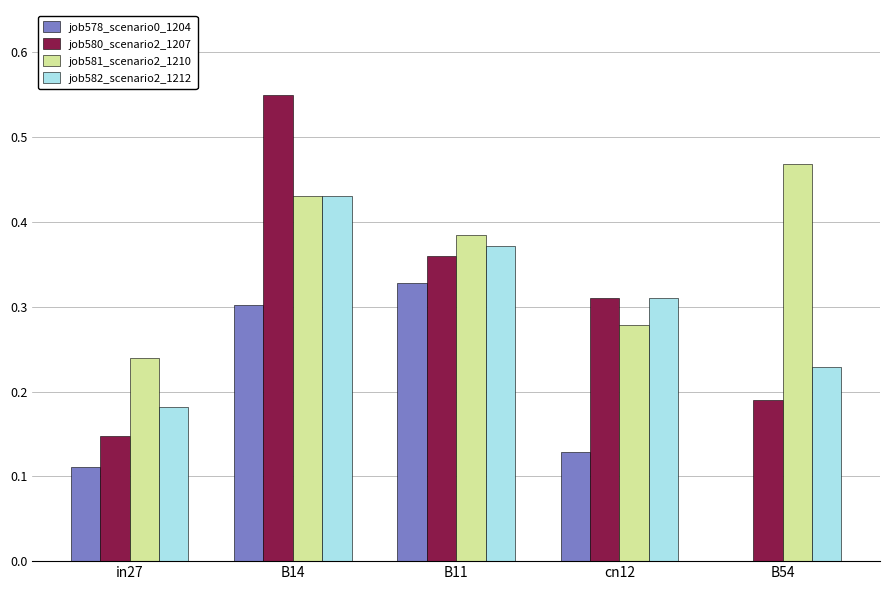

Which category has the highest value in the job580_scenario2_1207 series?

B14